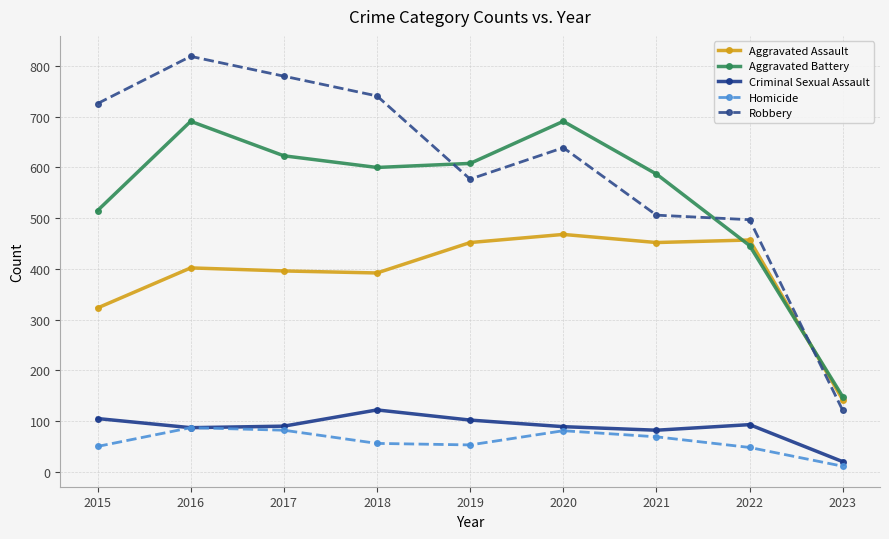

At 2015, list the series in order from largest to smallest.

Robbery, Aggravated Battery, Aggravated Assault, Criminal Sexual Assault, Homicide